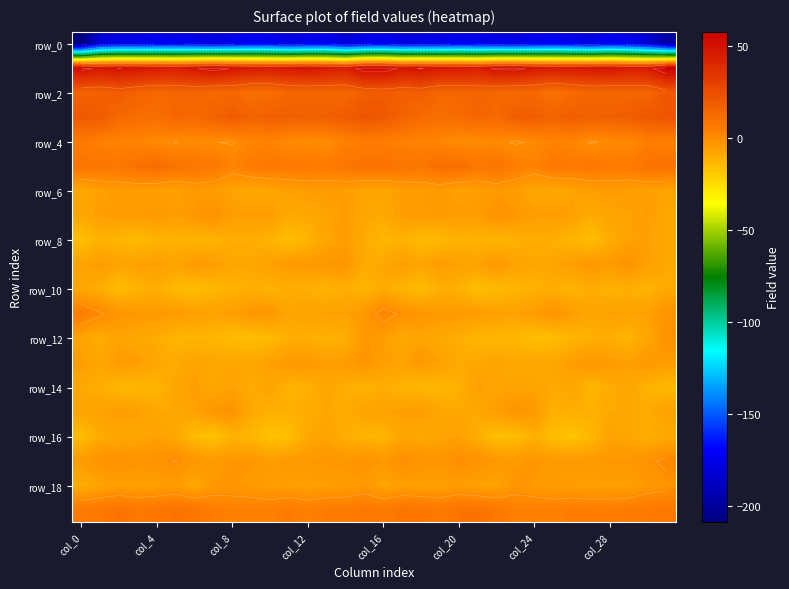

The value of row_10 at 17 is -2.6. True or false?

False